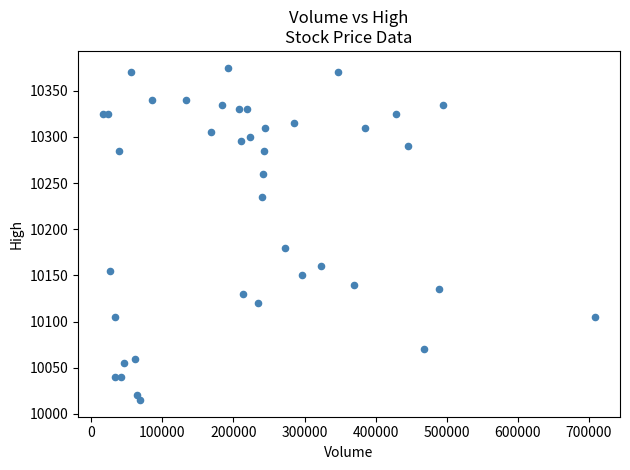

What is the range of X values (max minus min)?

693090